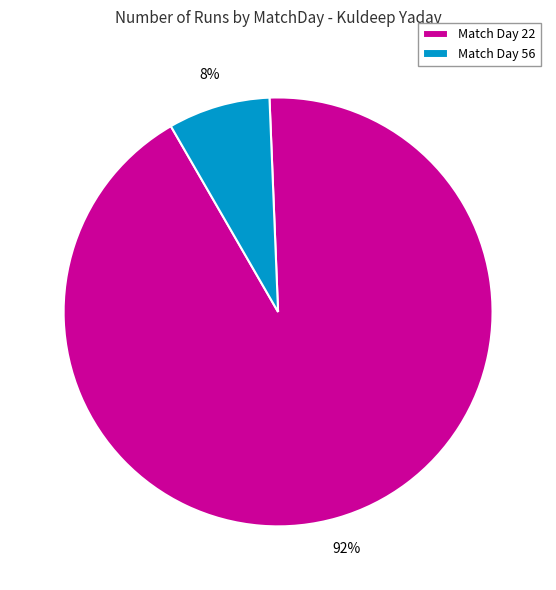

To the nearest percent, what portion does Match Day 22 represent?

92%